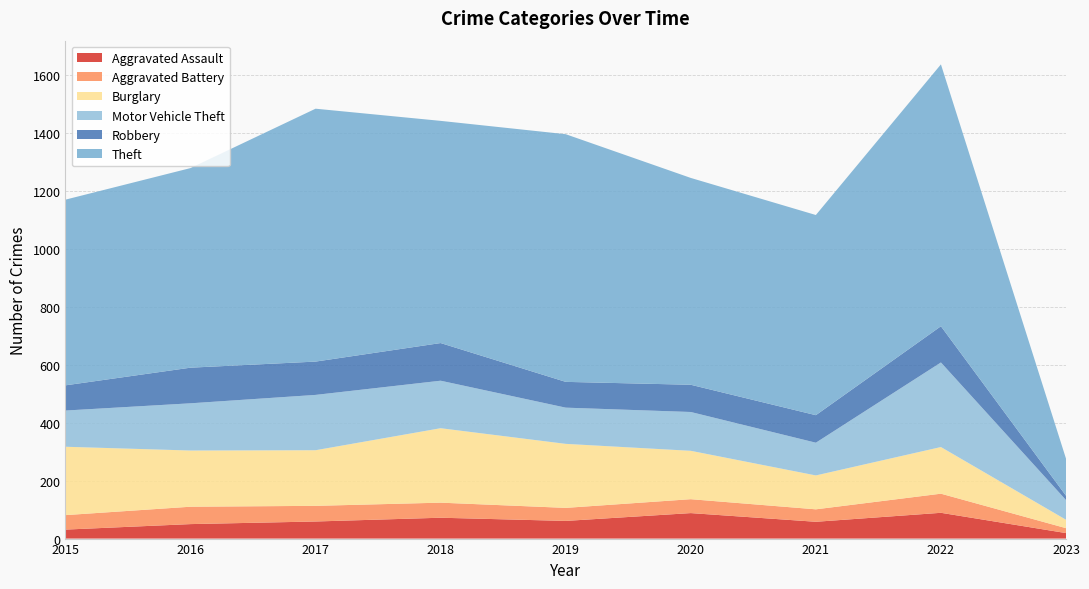

Reading left to right, extract all data points from this chart.

Aggravated Assault: 31	50	59	72	61	88	58	89	19
Aggravated Battery: 50	60	54	52	45	48	43	66	17
Burglary: 236	194	192	257	221	167	117	161	29
Motor Vehicle Theft: 125	163	191	164	125	134	113	292	68
Robbery: 87	123	115	130	89	94	95	125	15
Theft: 641	689	873	767	855	714	691	904	128